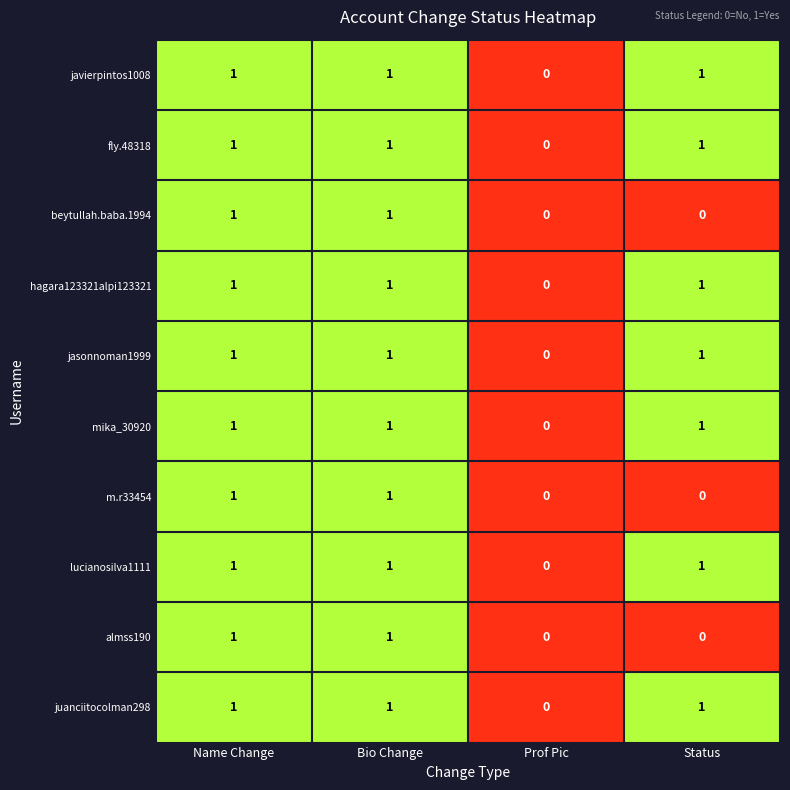

The value of juanciitocolman298 at Name Change is 1. True or false?

True